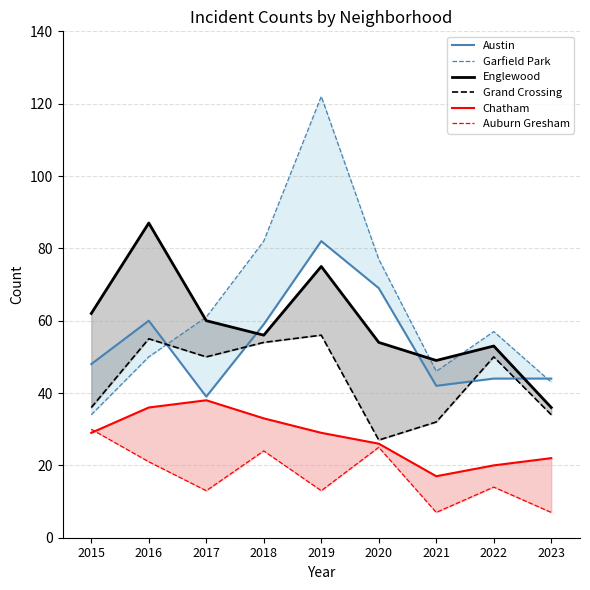

What is the total value across all series at 2019?

377